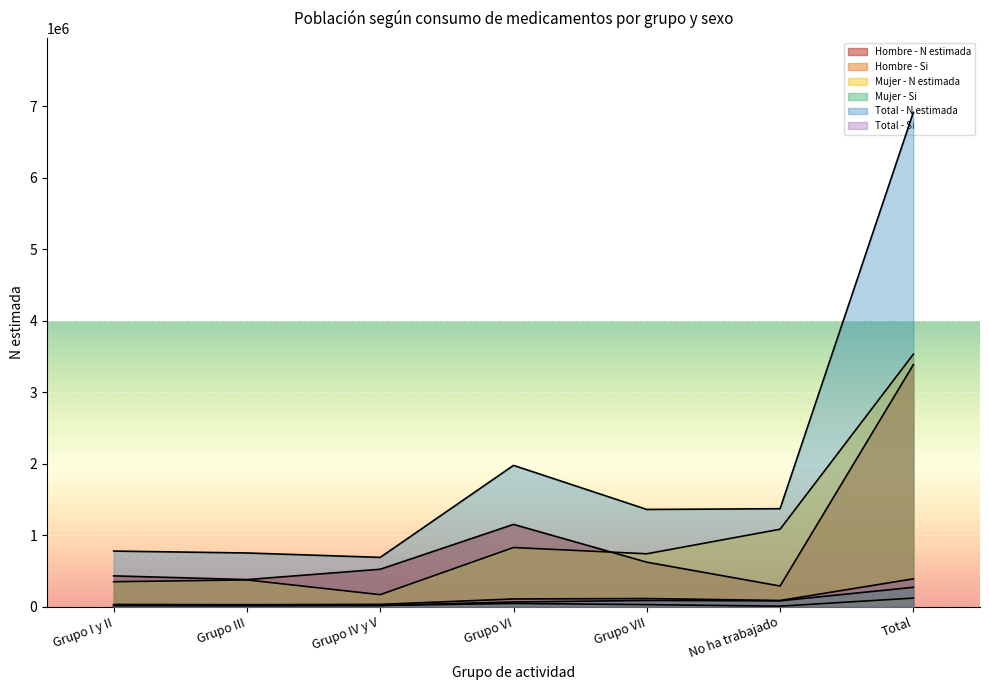

True or false: Mujer - Si and Mujer - N estimada intersect in this chart.

False